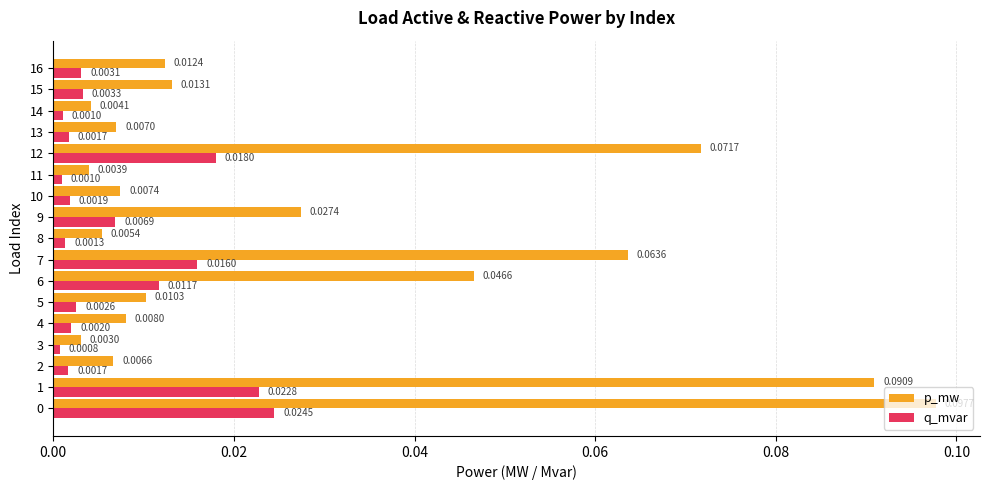

Is the value of p_mw at 3 greater than the value of q_mvar at 3?

Yes